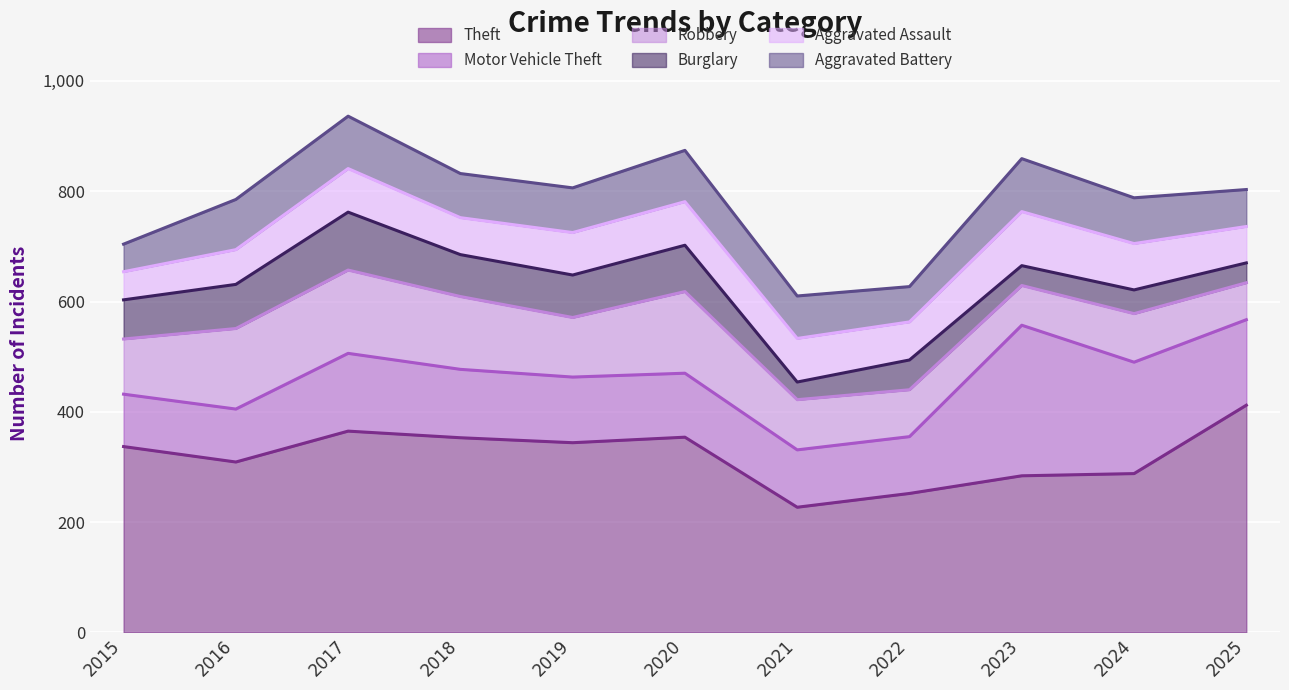

Which category has the highest value in the Aggravated Assault series?

2023